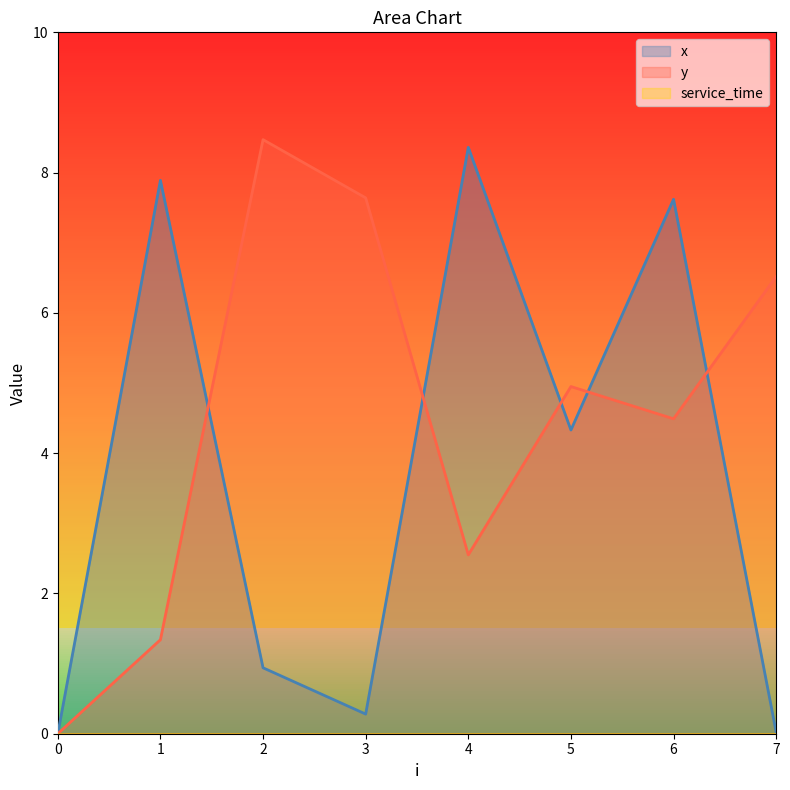

Which series has the largest total across all categories?

y